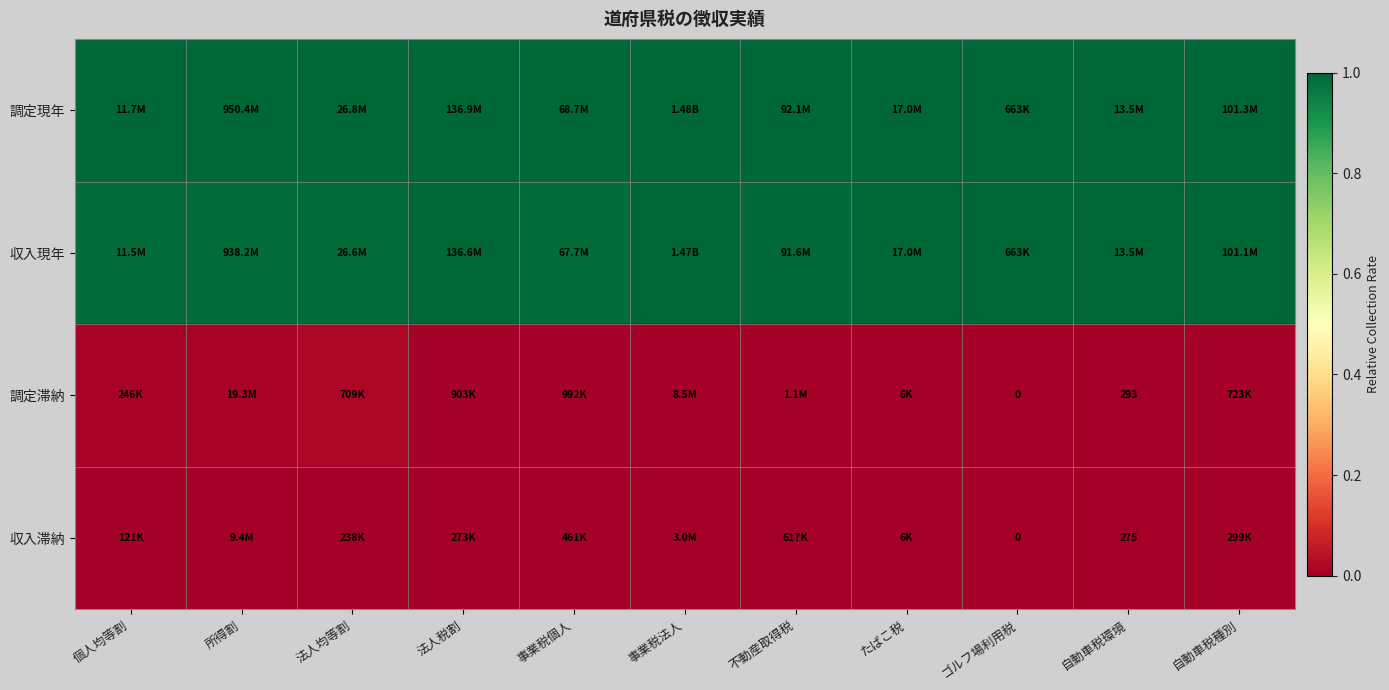

What is the total value across all series at 事業税法人?

2.0